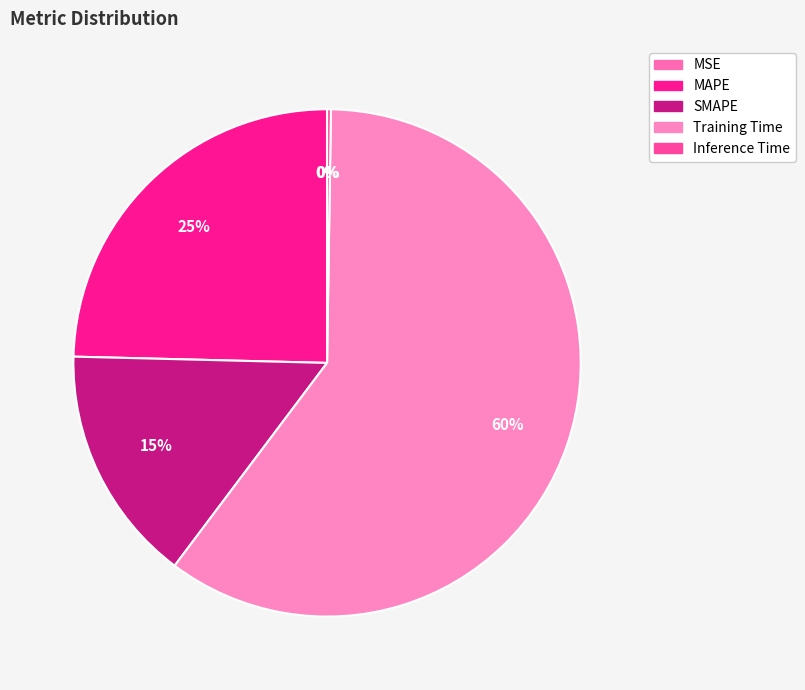

What percentage is NOT represented by Training Time?

40.0%